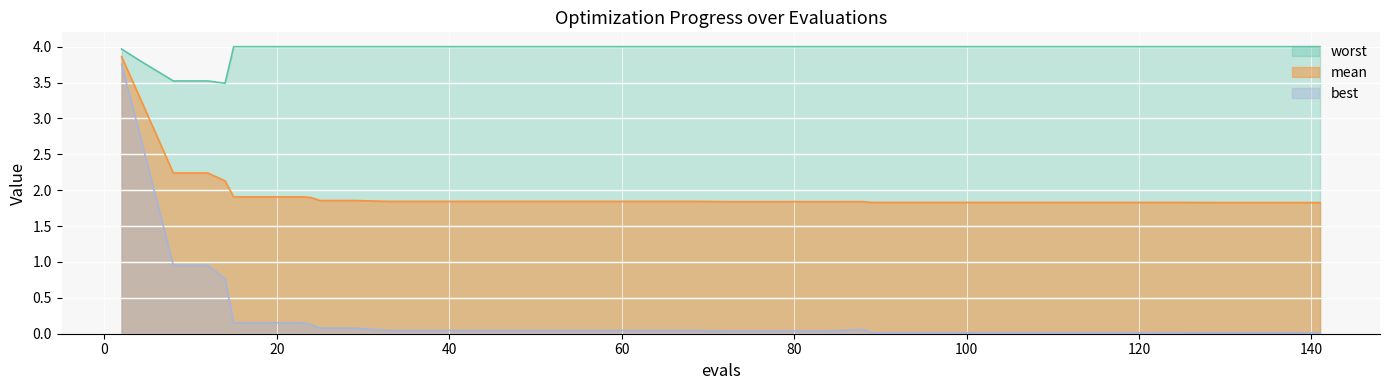

What are all the series names shown in the legend?

worst, mean, best